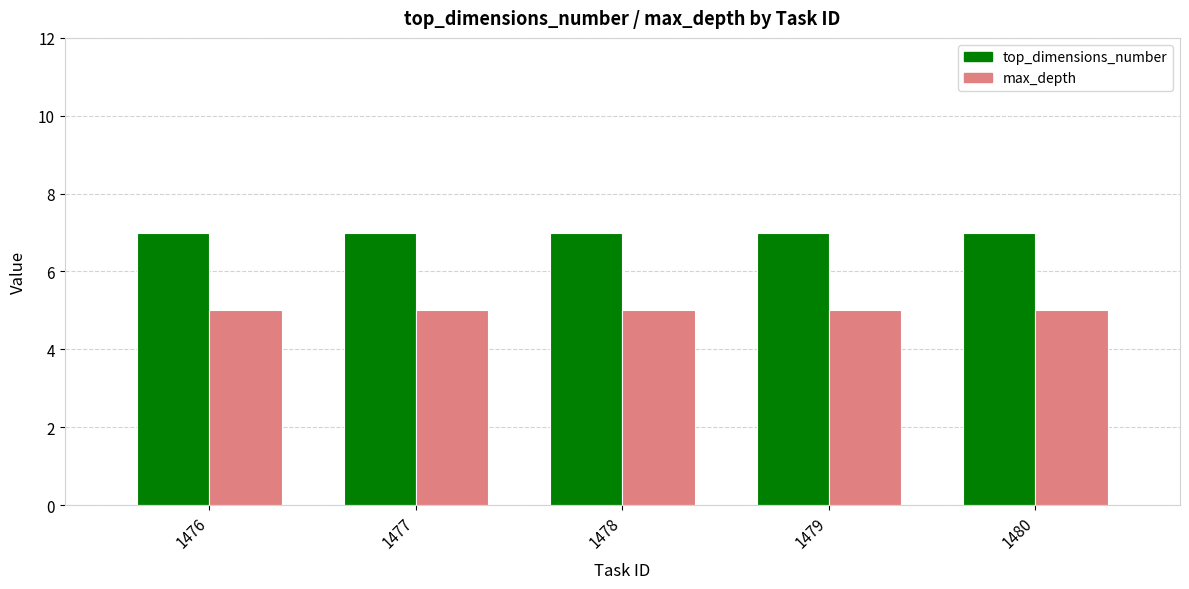

Rank the series by their maximum value, from highest to lowest.

top_dimensions_number, max_depth